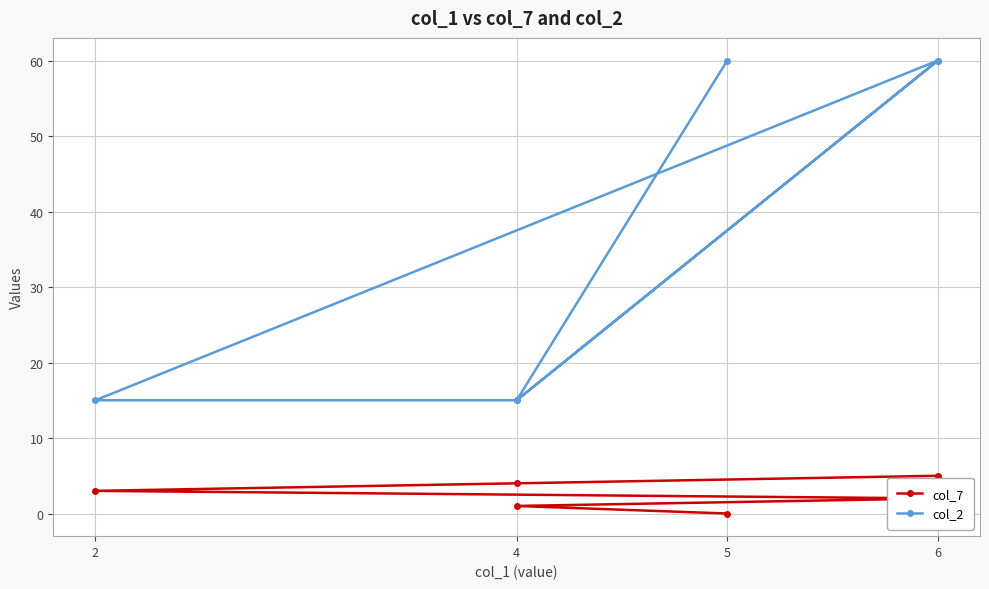

Reading left to right, transcribe all the data shown in this chart.

col_7: 0	1	2	3	4	5
col_2: 60	15	60	15	15	60